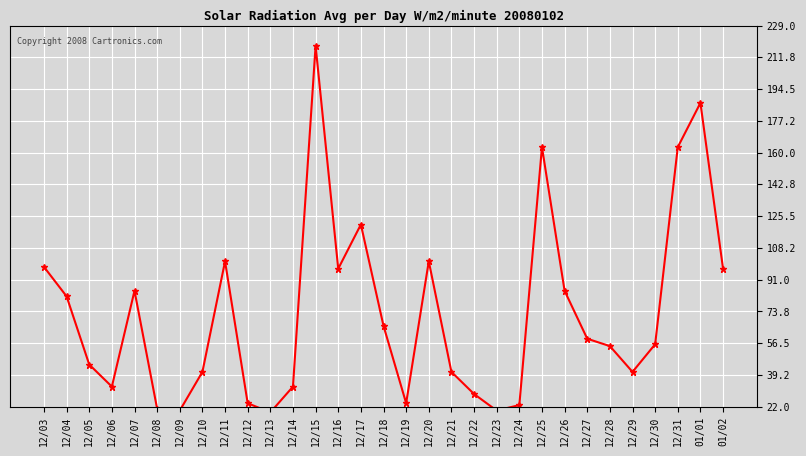

Where is the first local minimum?

12/06